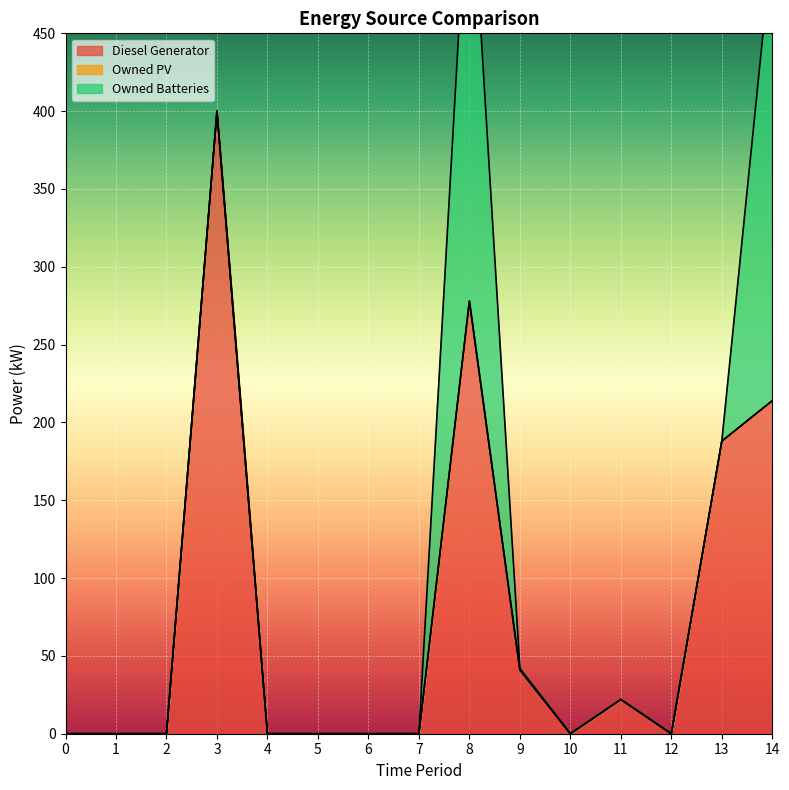

Where is the first local maximum for Diesel Generator?

3